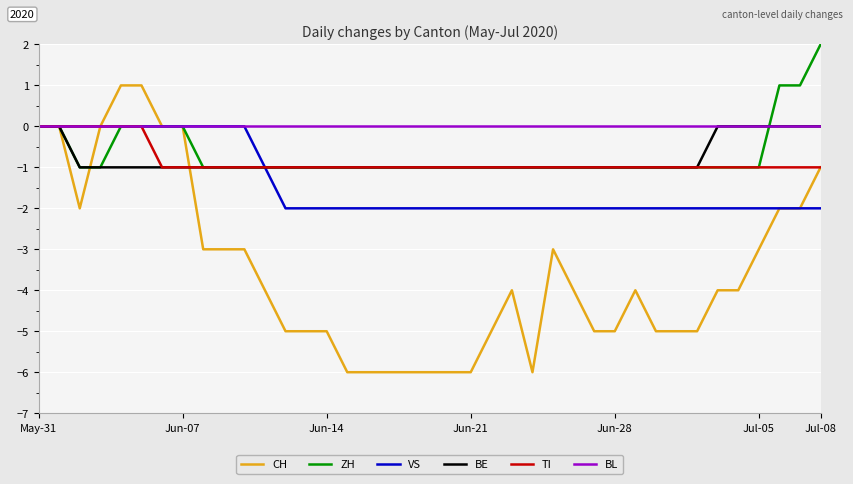

What is the smallest value displayed?

-6